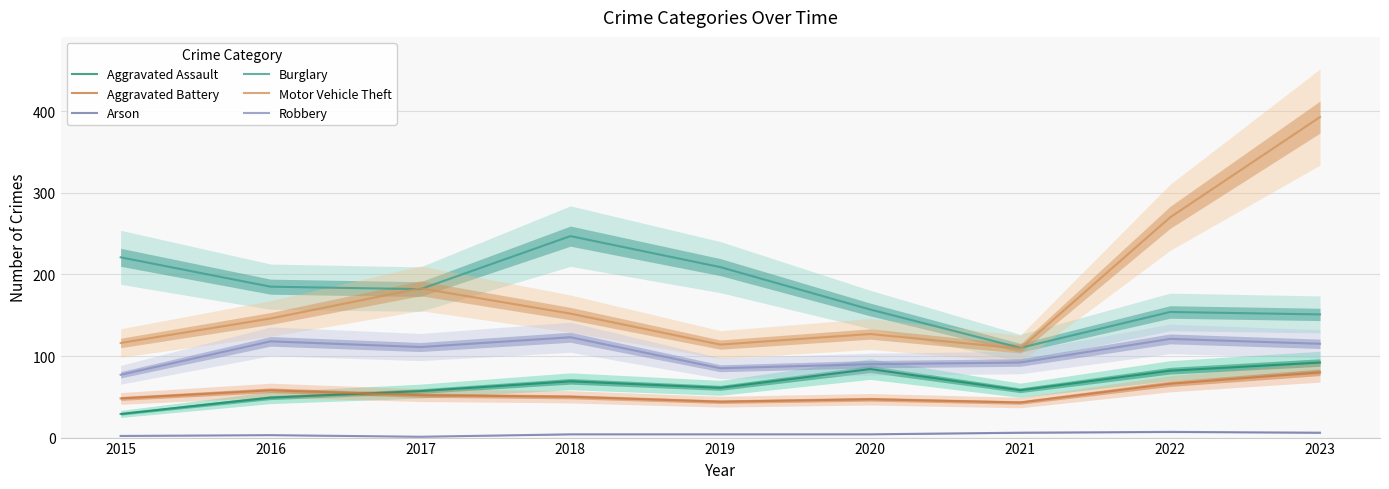

What is the difference between the highest and lowest values at 2018?

243